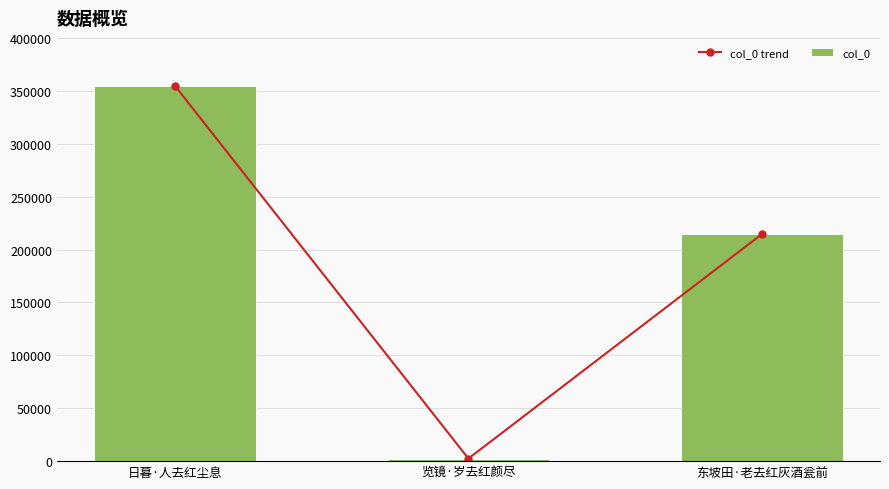

The value of col_0 trend at 东坡田·老去红灰酒瓮前 is 214549. True or false?

True